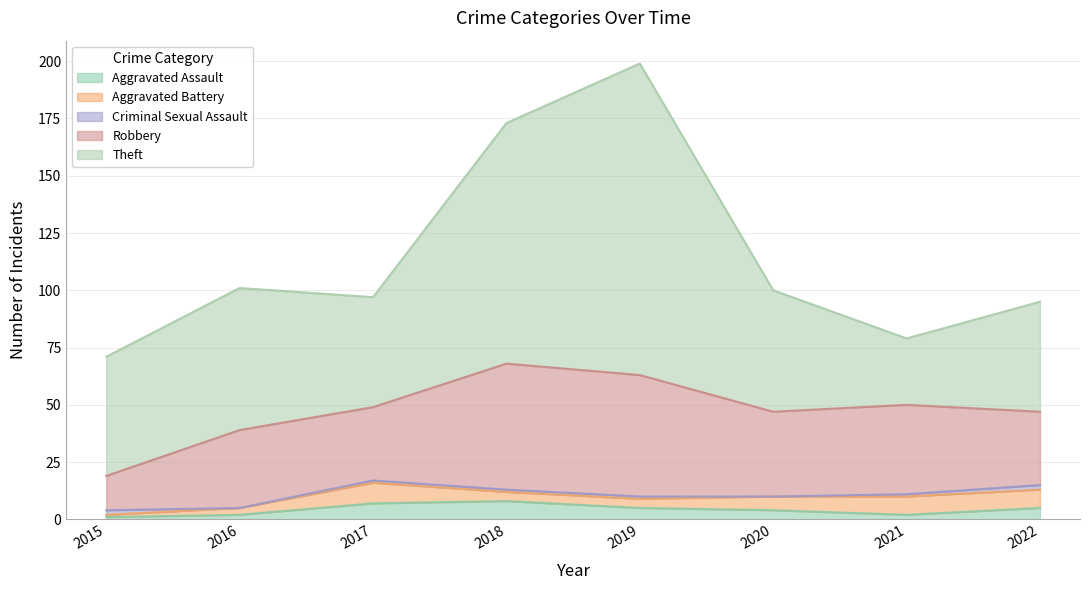

List the labels in order of Aggravated Assault value, smallest first.

2015, 2016, 2021, 2020, 2019, 2022, 2017, 2018